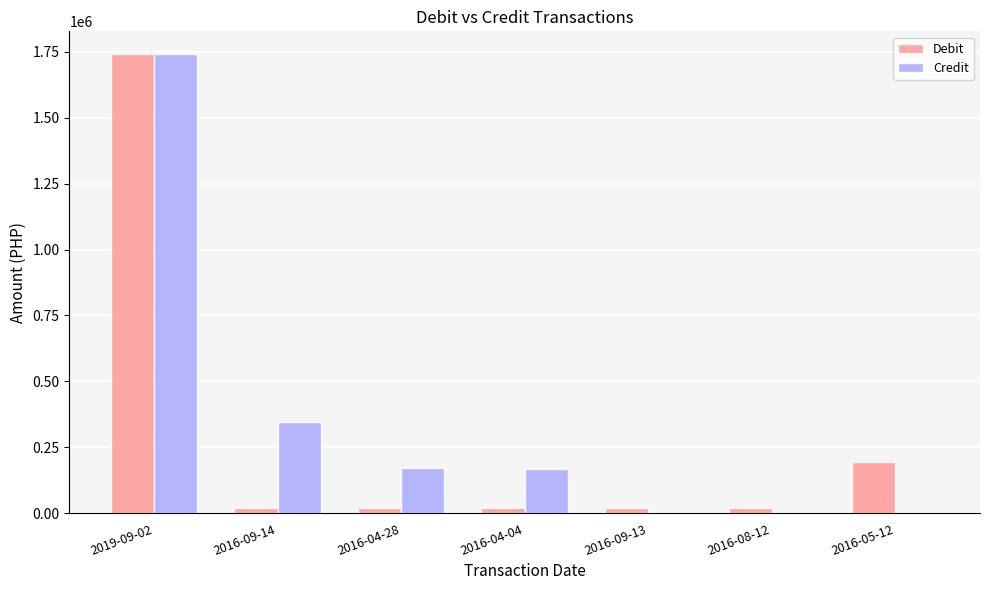

Where is Debit nearest to the value 880000?

2016-05-12